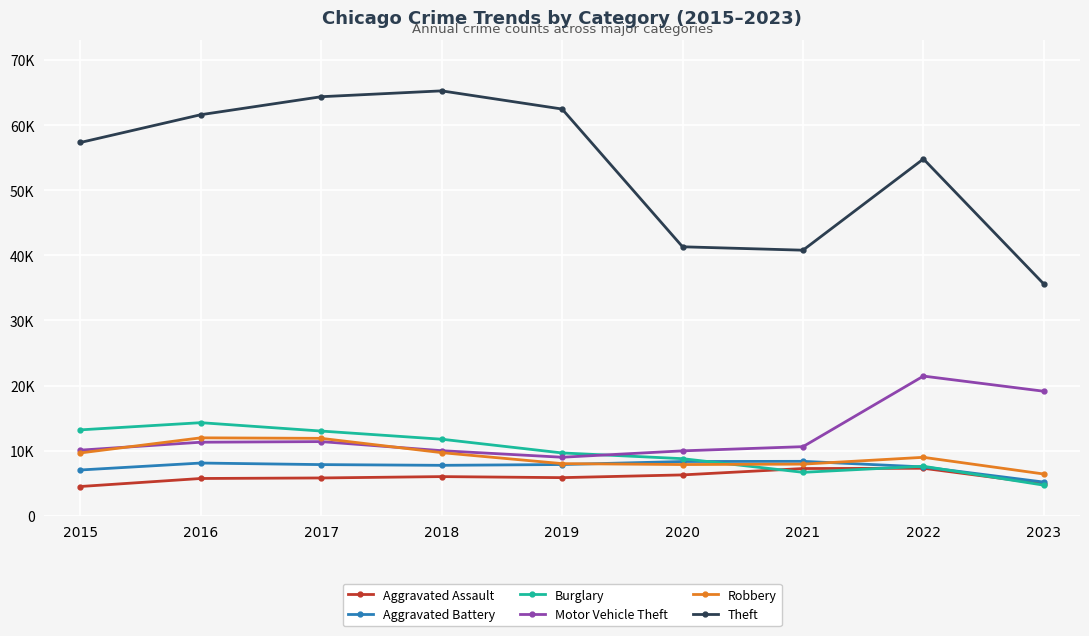

At which label does Theft reach its minimum?

2023